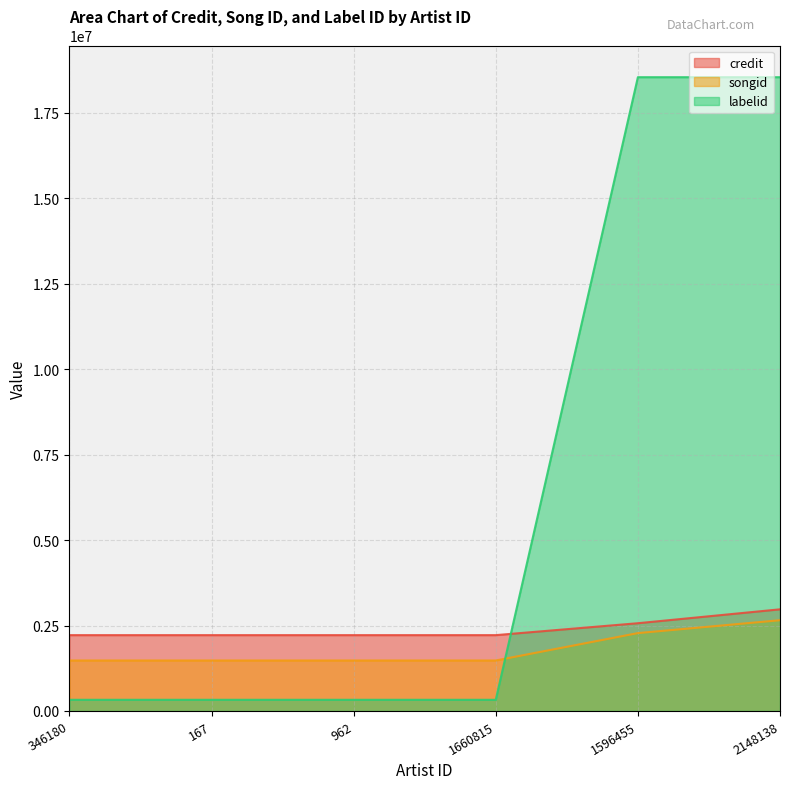

Where do labelid and credit first cross each other?

1660815 and 1596455